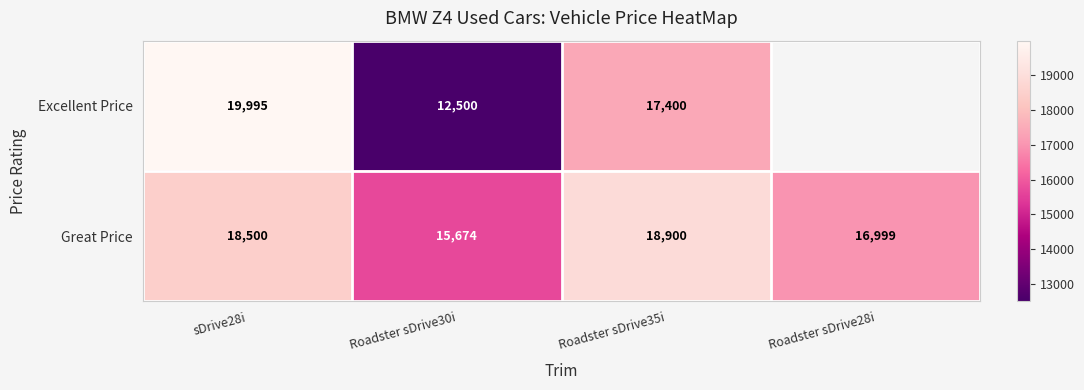

Is the value of Excellent Price at sDrive28i greater than the value of Great Price at Roadster sDrive30i?

Yes